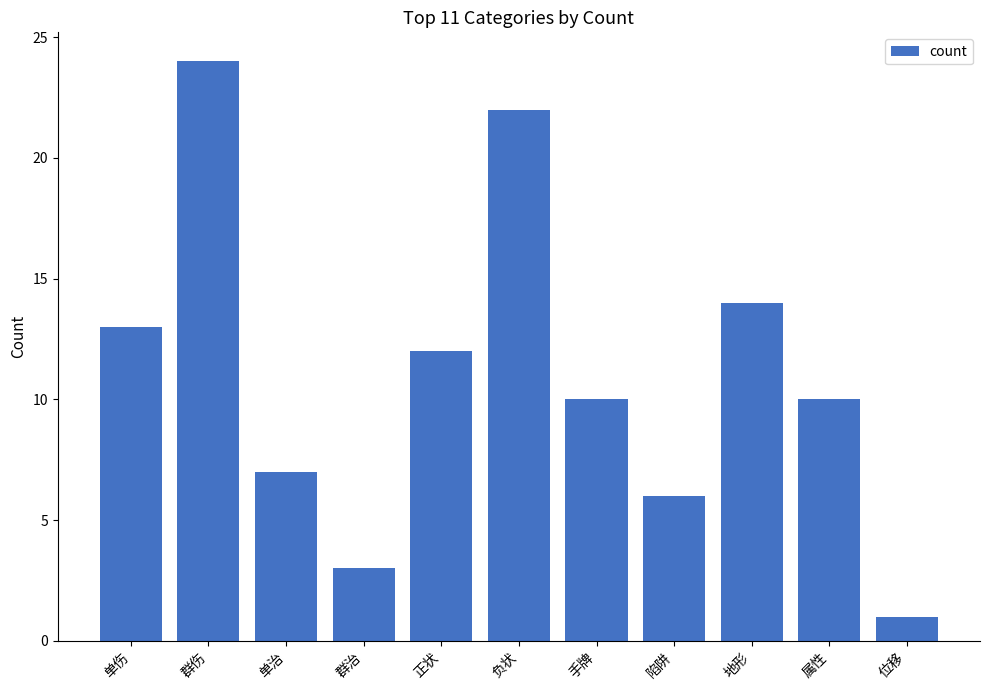

What is the maximum value shown in the chart?

24